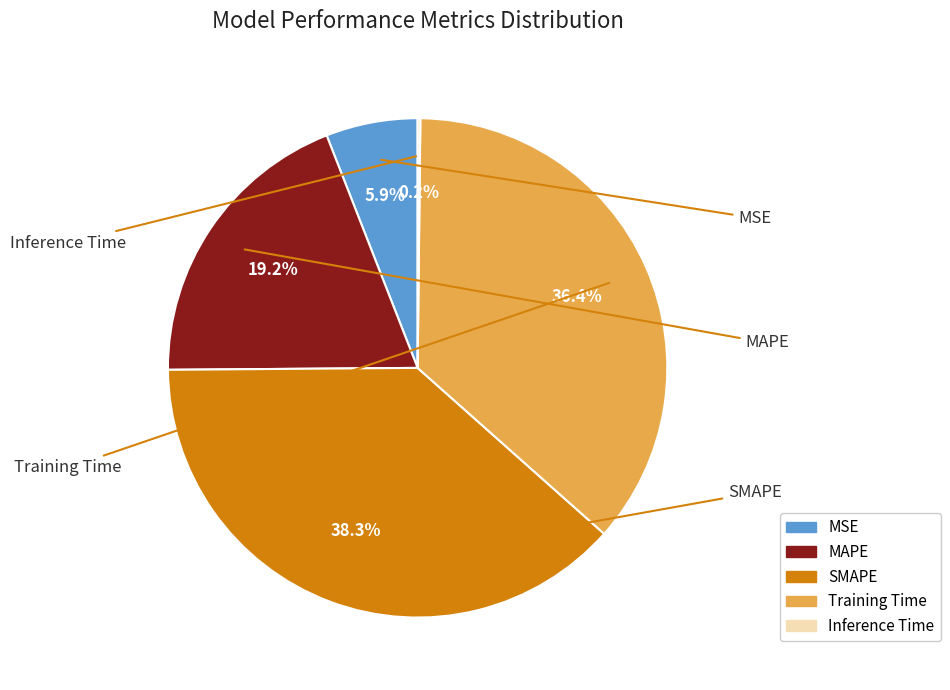

The SMAPE slice represents 38% of the pie. True or false?

True